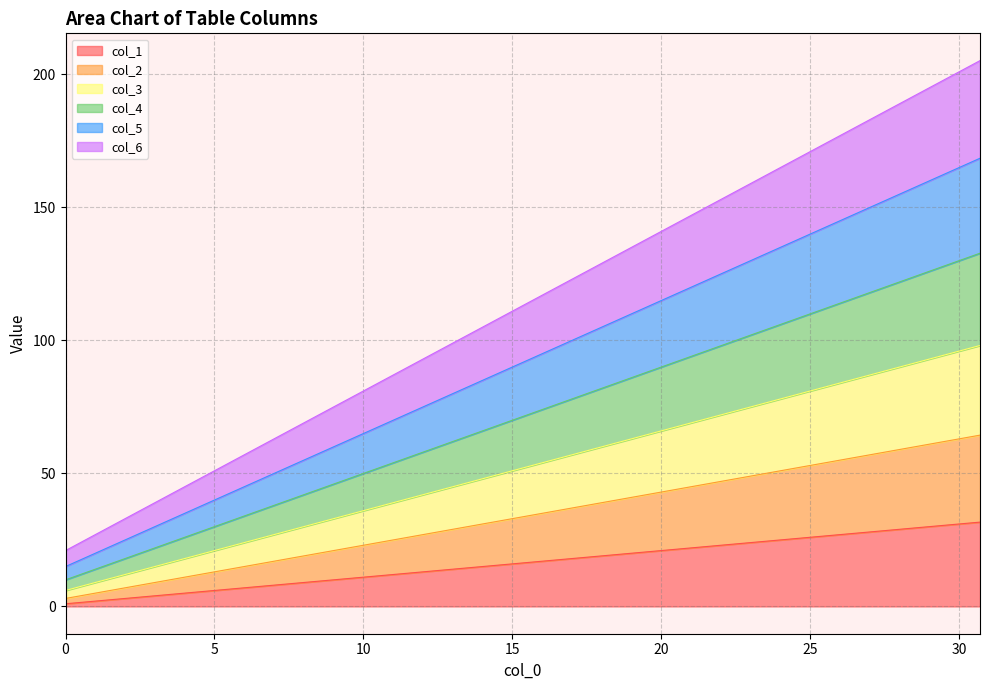

Does the chart have visible grid lines?

Yes